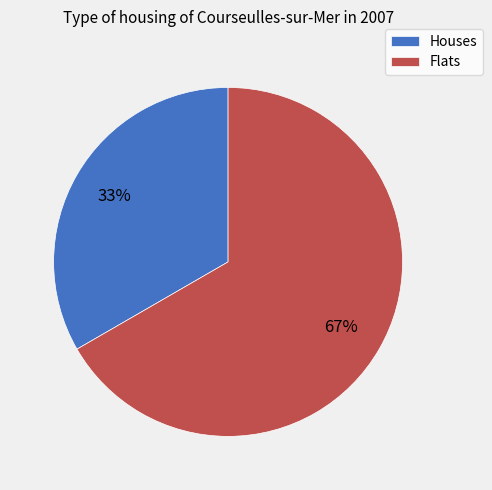

Which slice is the largest?

Flats